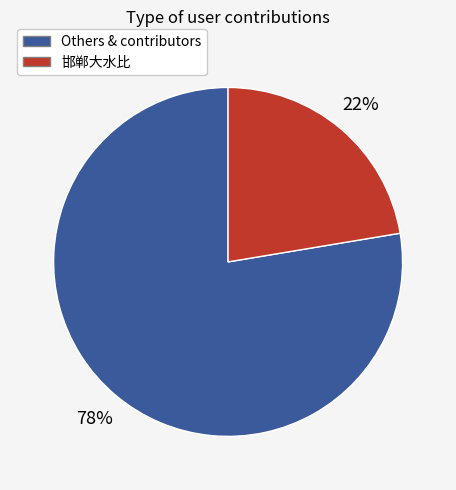

How many slices are in this pie chart?

2